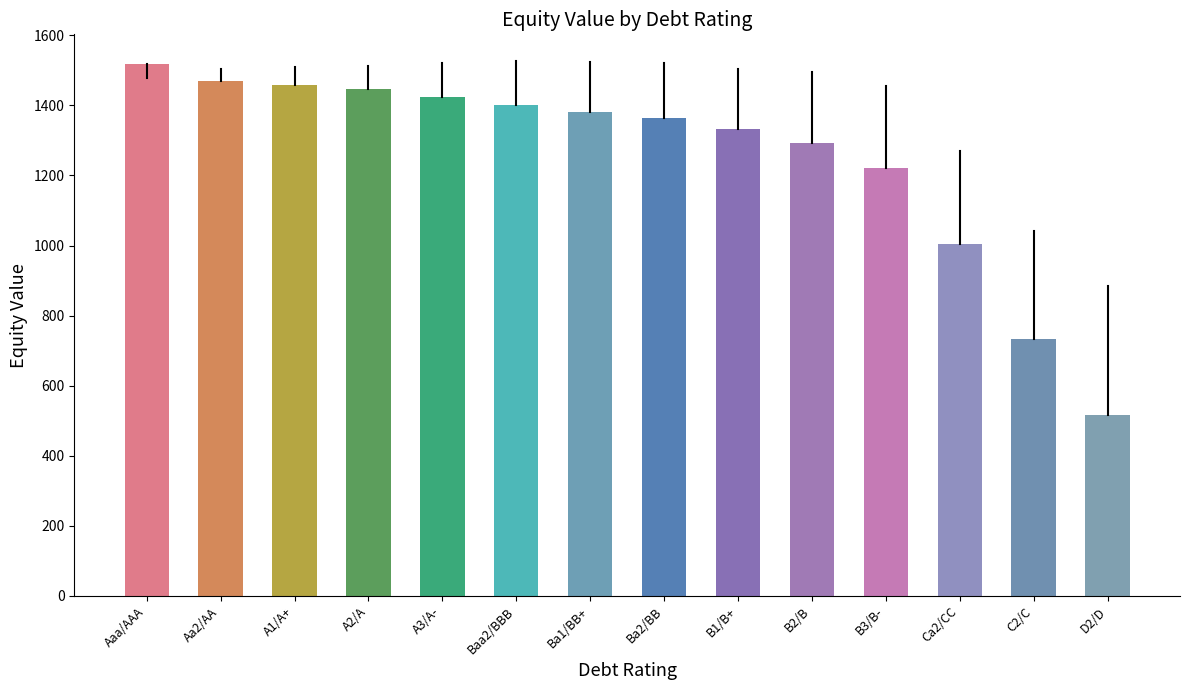

What is the difference between the values at Ba2/BB and D2/D?

847.4